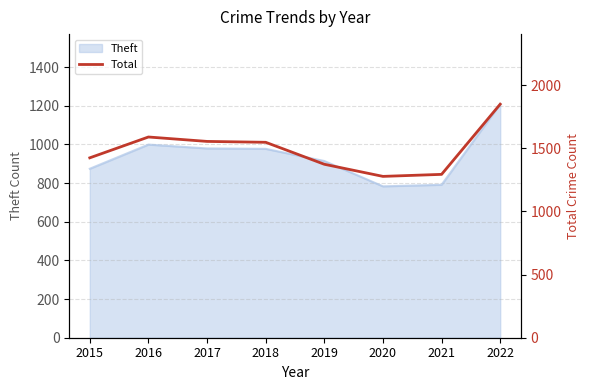

What is the average value?

1489